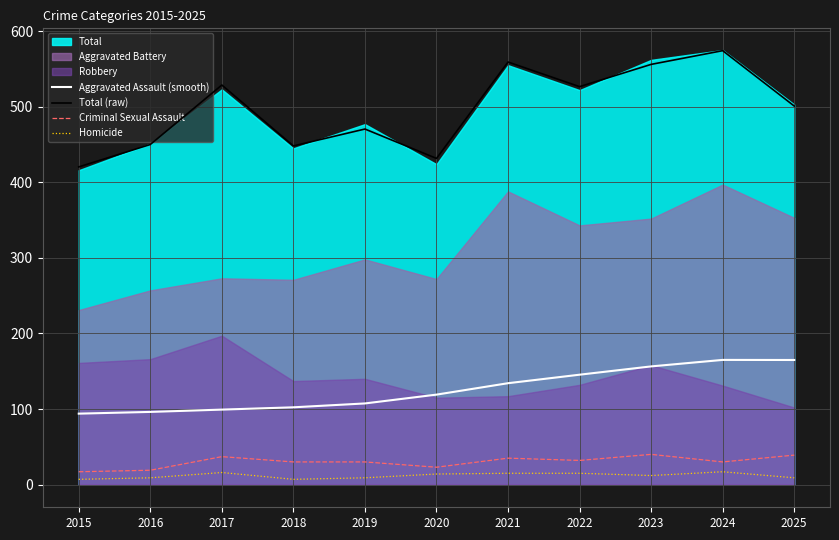

What is the sum of all Total (raw) values?

5466.4